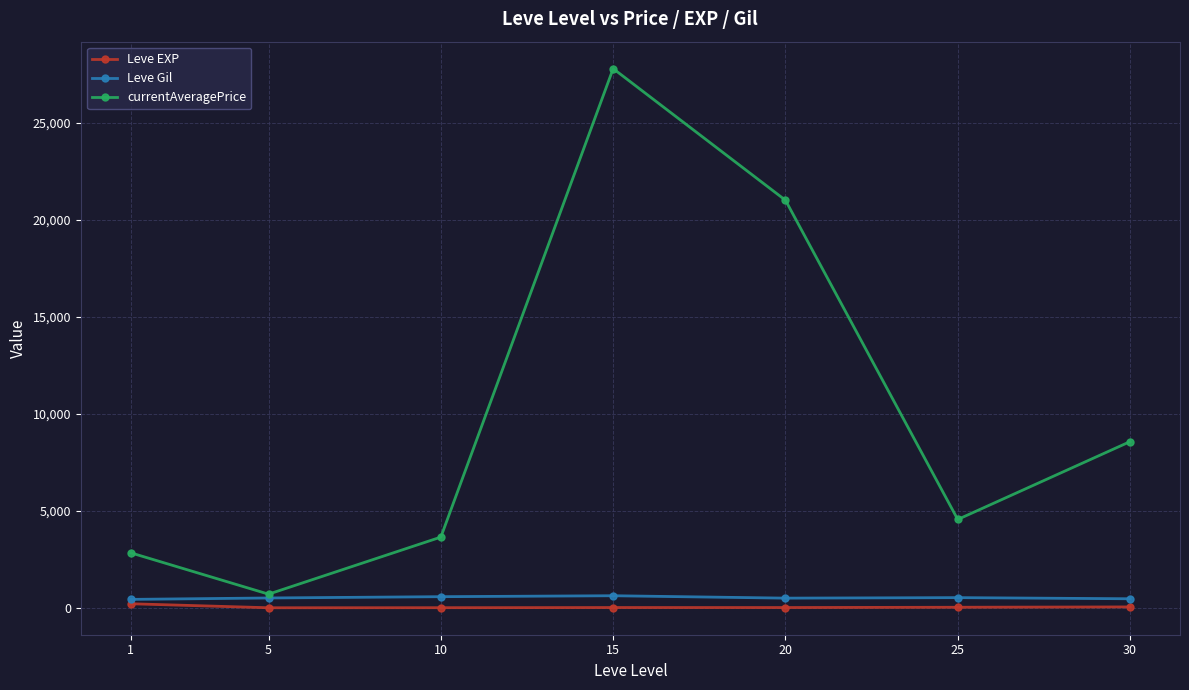

Between 5 and 15, which series saw the biggest shift?

currentAveragePrice